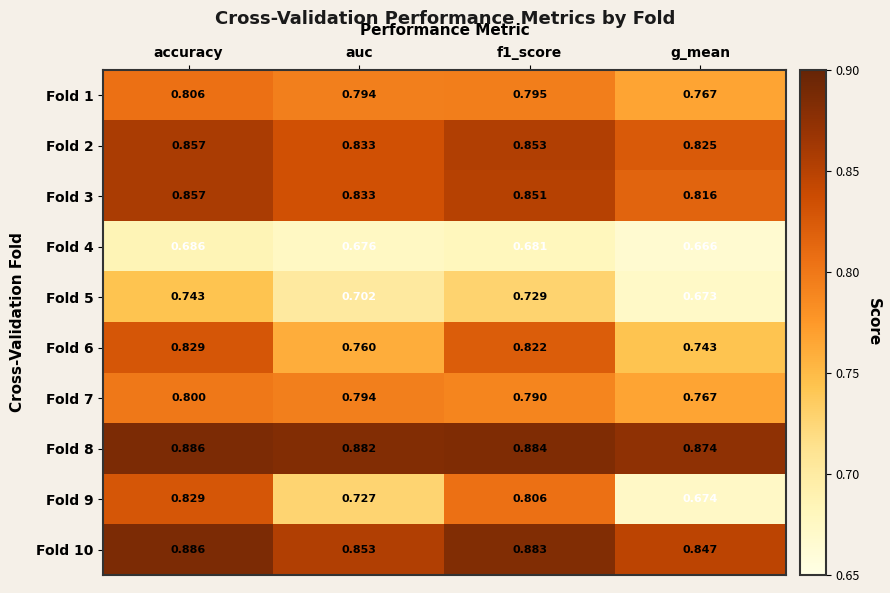

At which category is the sum across all series the highest?

accuracy